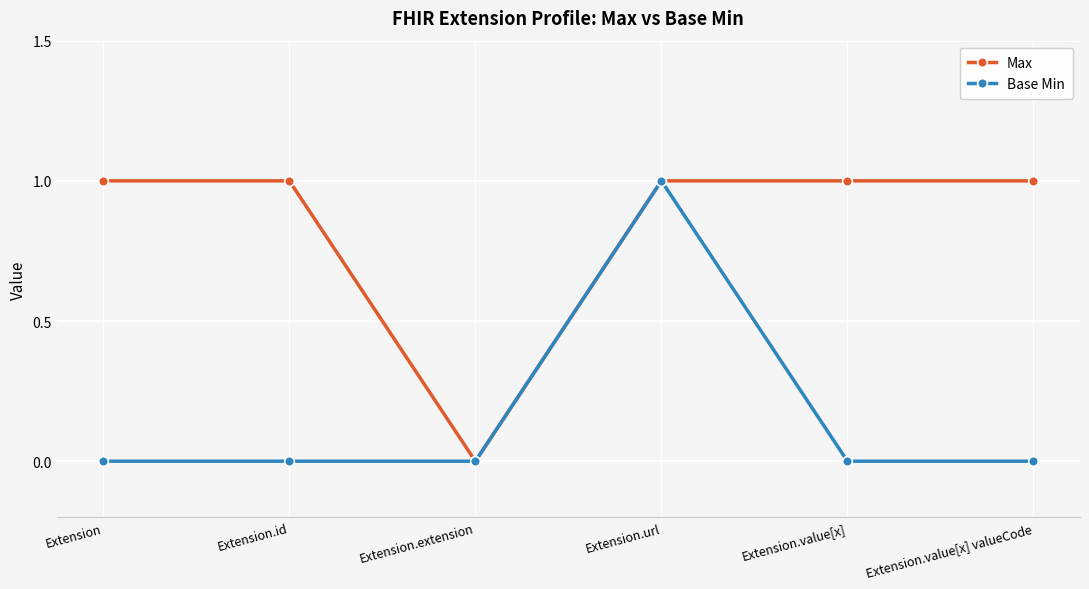

What is the label of the 2nd point from the left?

Extension.id